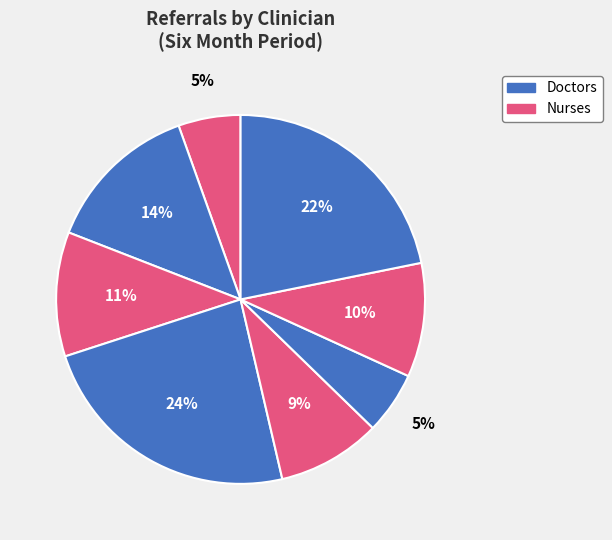

How many slices are in this pie chart?

8